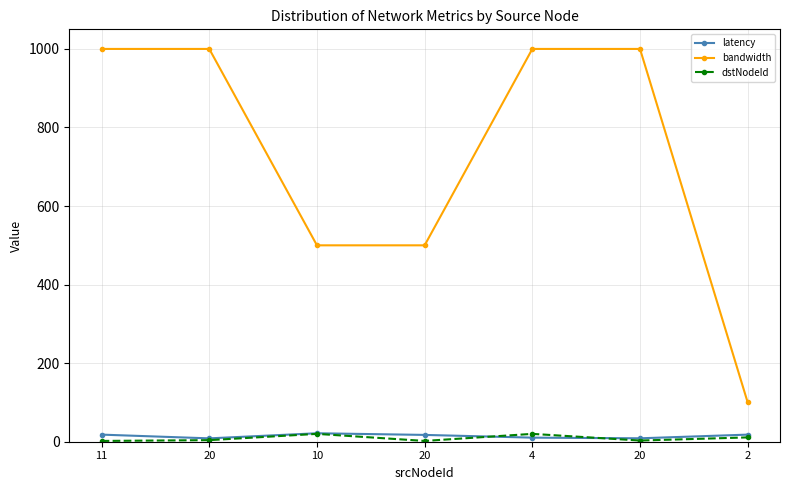

What is the sum of the latency values at 10 and 2?

39.6